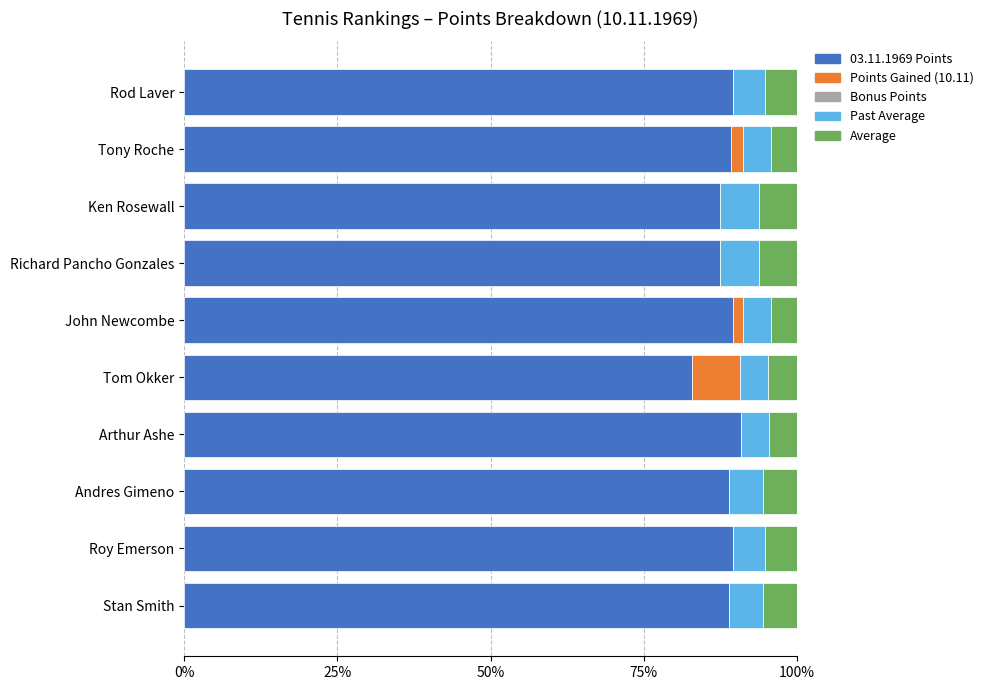

True or false: 03.11.1969 Points has a value of 25.4 at Roy Emerson.

False